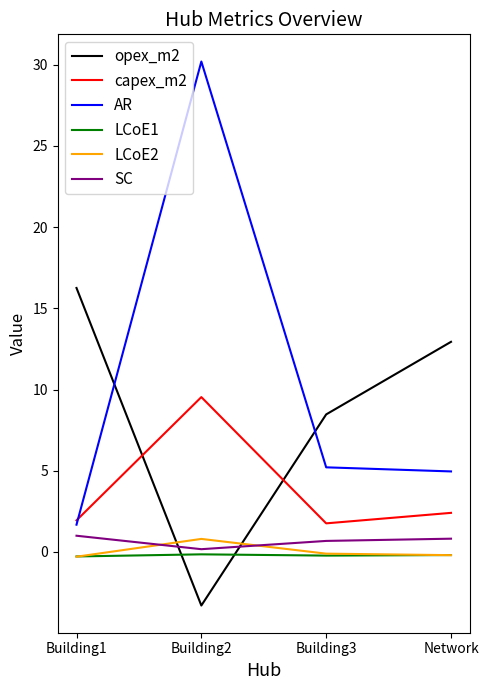

Where does the opex_m2 series first go above 12?

Building1